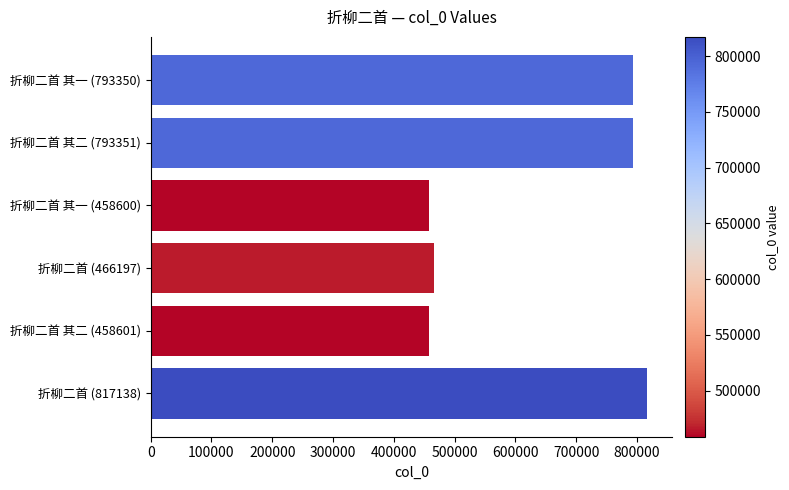

Between 折柳二首 (817138) and 折柳二首 其一 (458600), which is larger?

折柳二首 (817138)